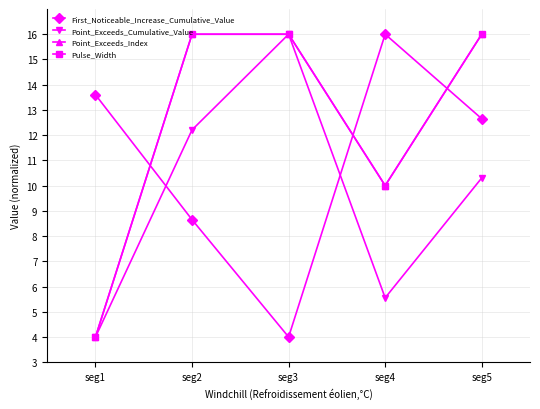

What is the sum of all Pulse_Width values?

62.0